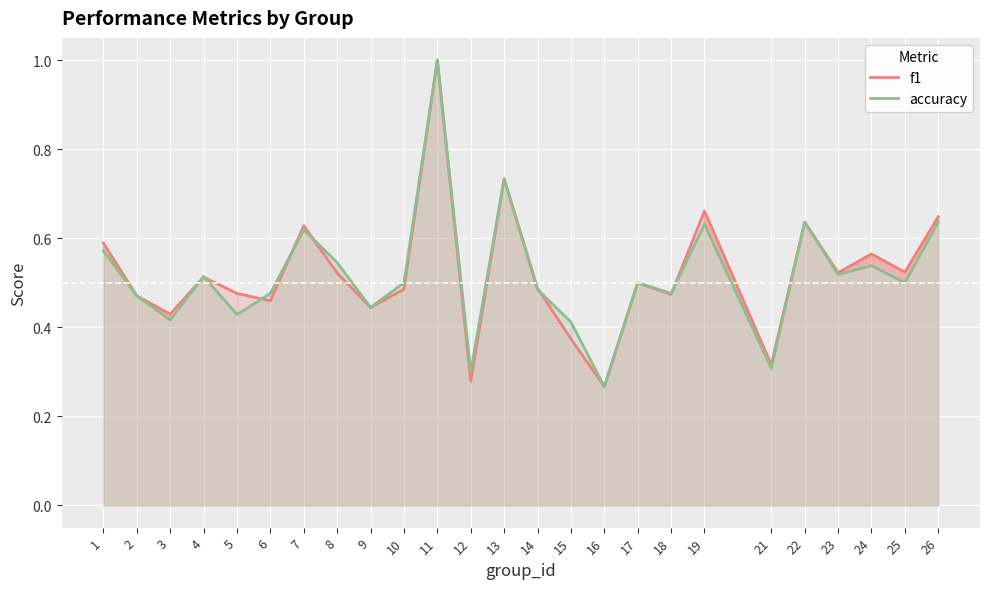

What are all the series names shown in the legend?

f1, accuracy